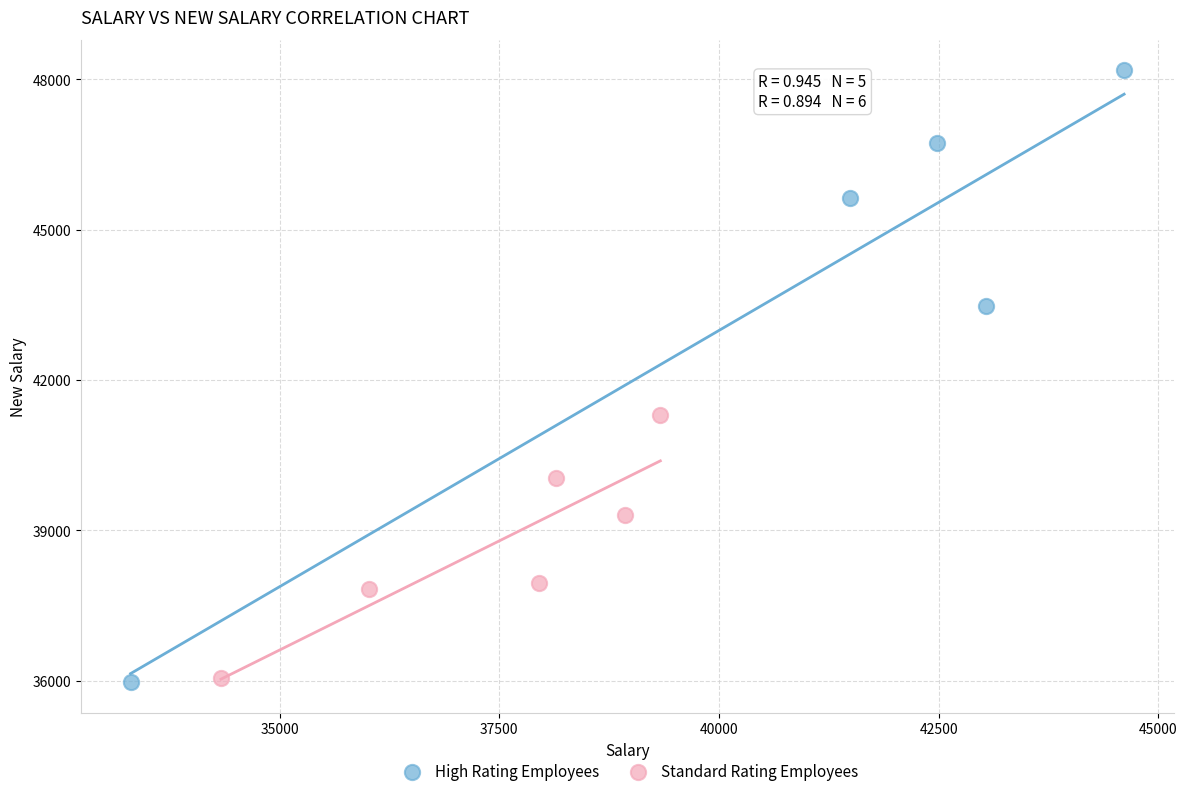

Which series contains the highest Y value?

High Rating Employees